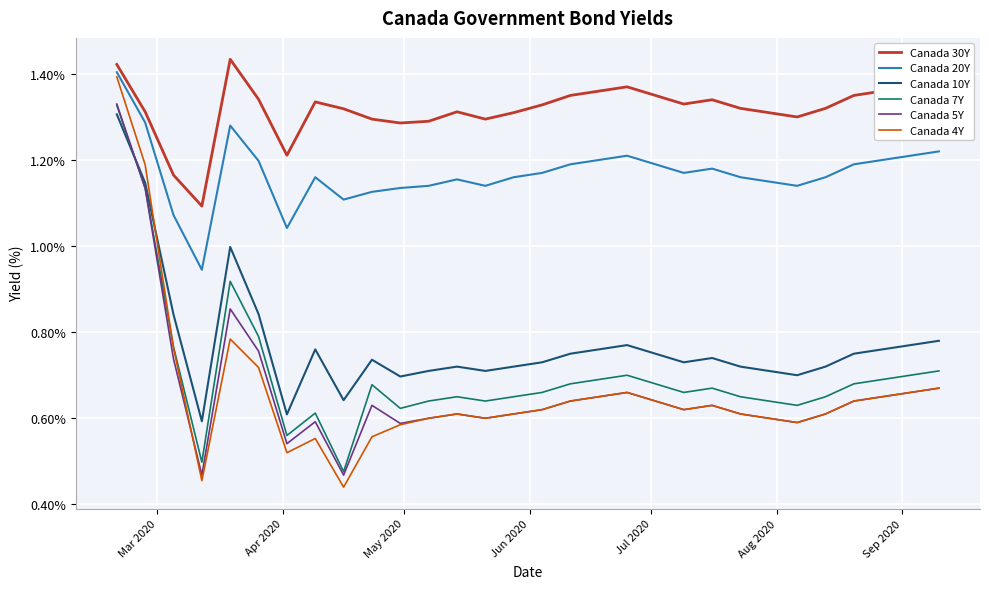

Which series has the widest spread of values?

Canada 4Y